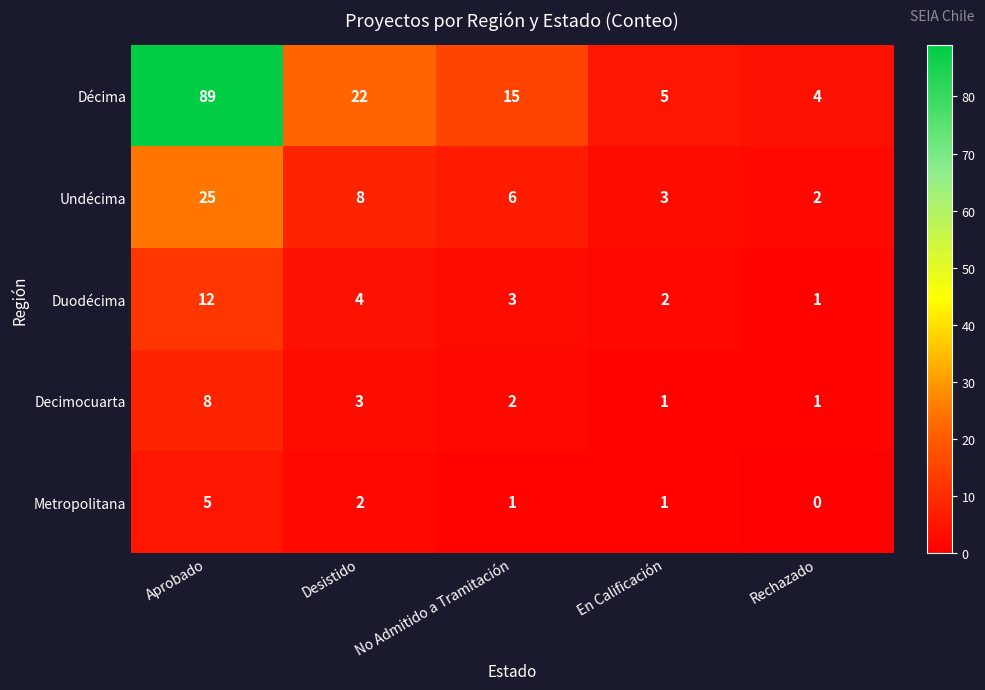

Which label corresponds to the largest value in the chart?

Aprobado